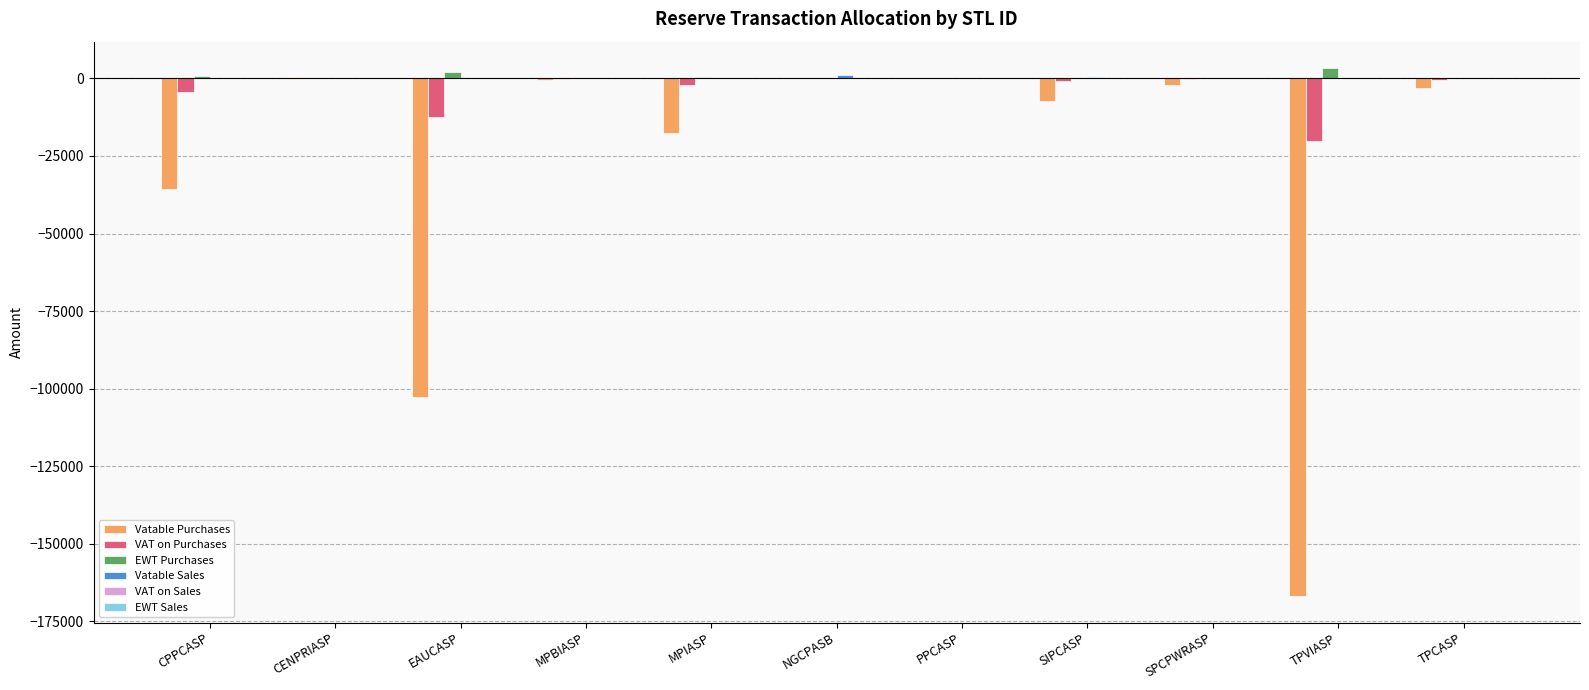

Which series changed the most between CPPCASP and SIPCASP?

Vatable Purchases